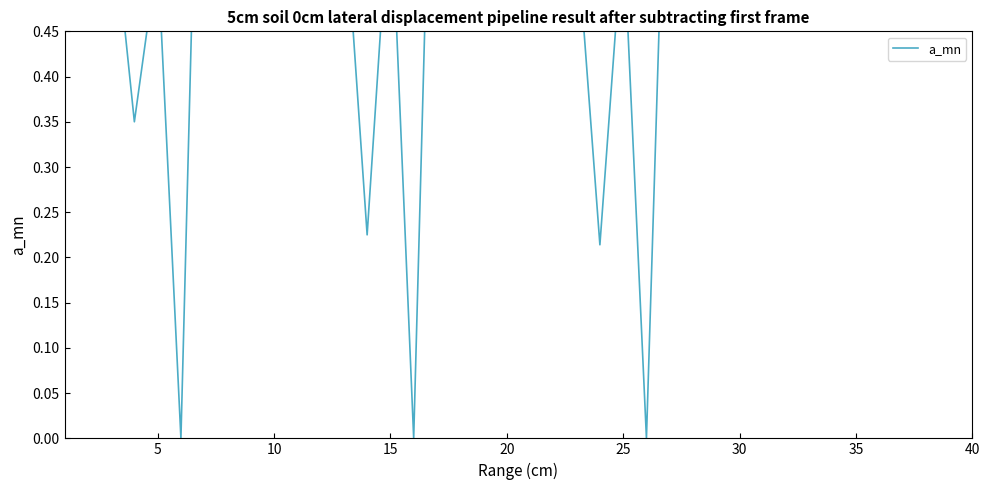

How many data points does each series have?

40